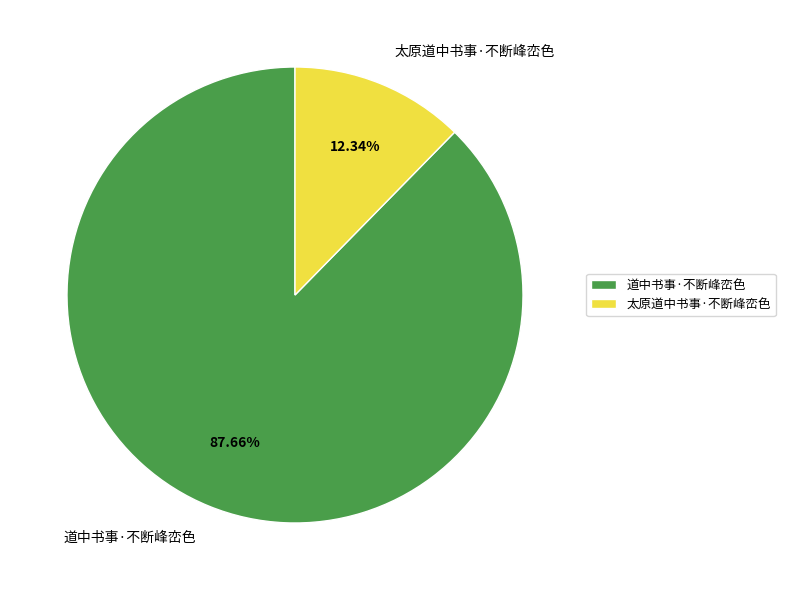

What portion of the pie excludes 道中书事·不断峰峦色?

12.3%